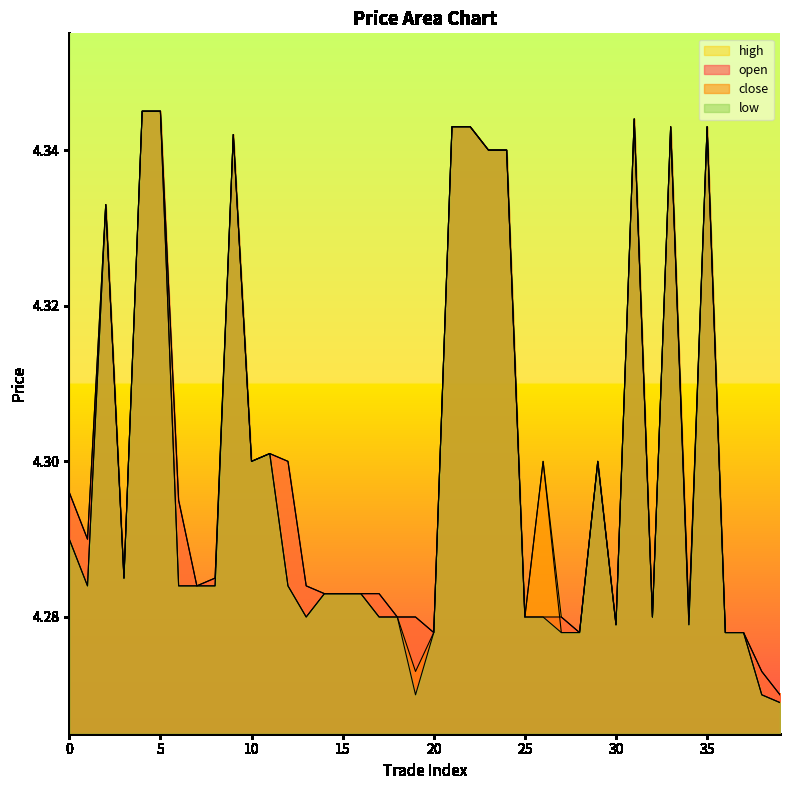

Rank the series by their maximum value, from lowest to highest.

open, close, high, low